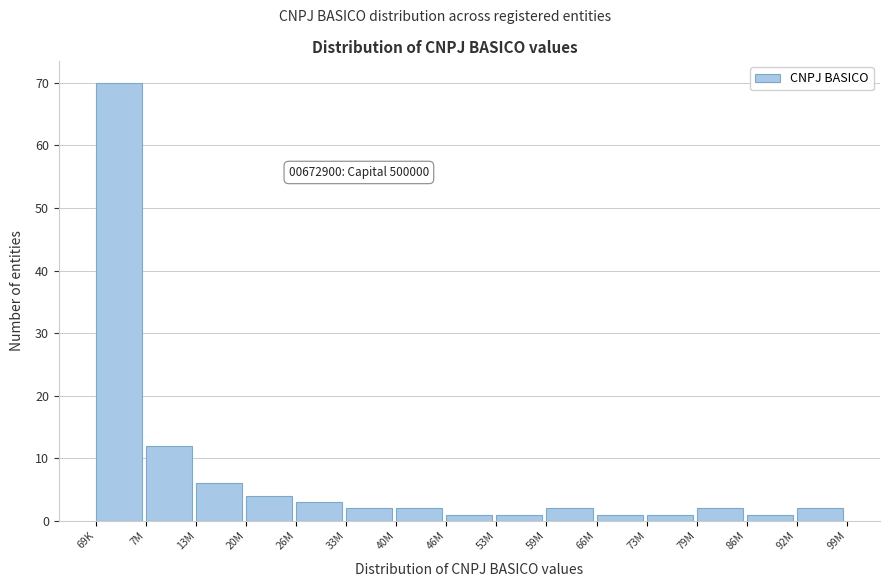

Reading right to left, extract all data points from this chart.

92M=2	86M=1	79M=2	73M=1	66M=1	59M=2	53M=1	46M=1	40M=2	33M=2	26M=3	20M=4	13M=6	7M=12	69K=70